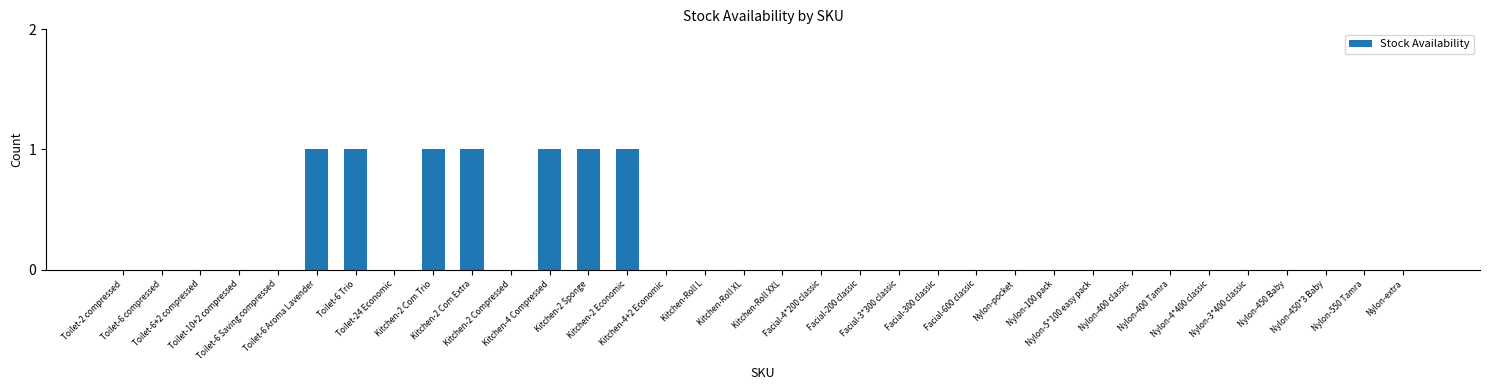

The value at Nylon-3*400 classic is 1. True or false?

False